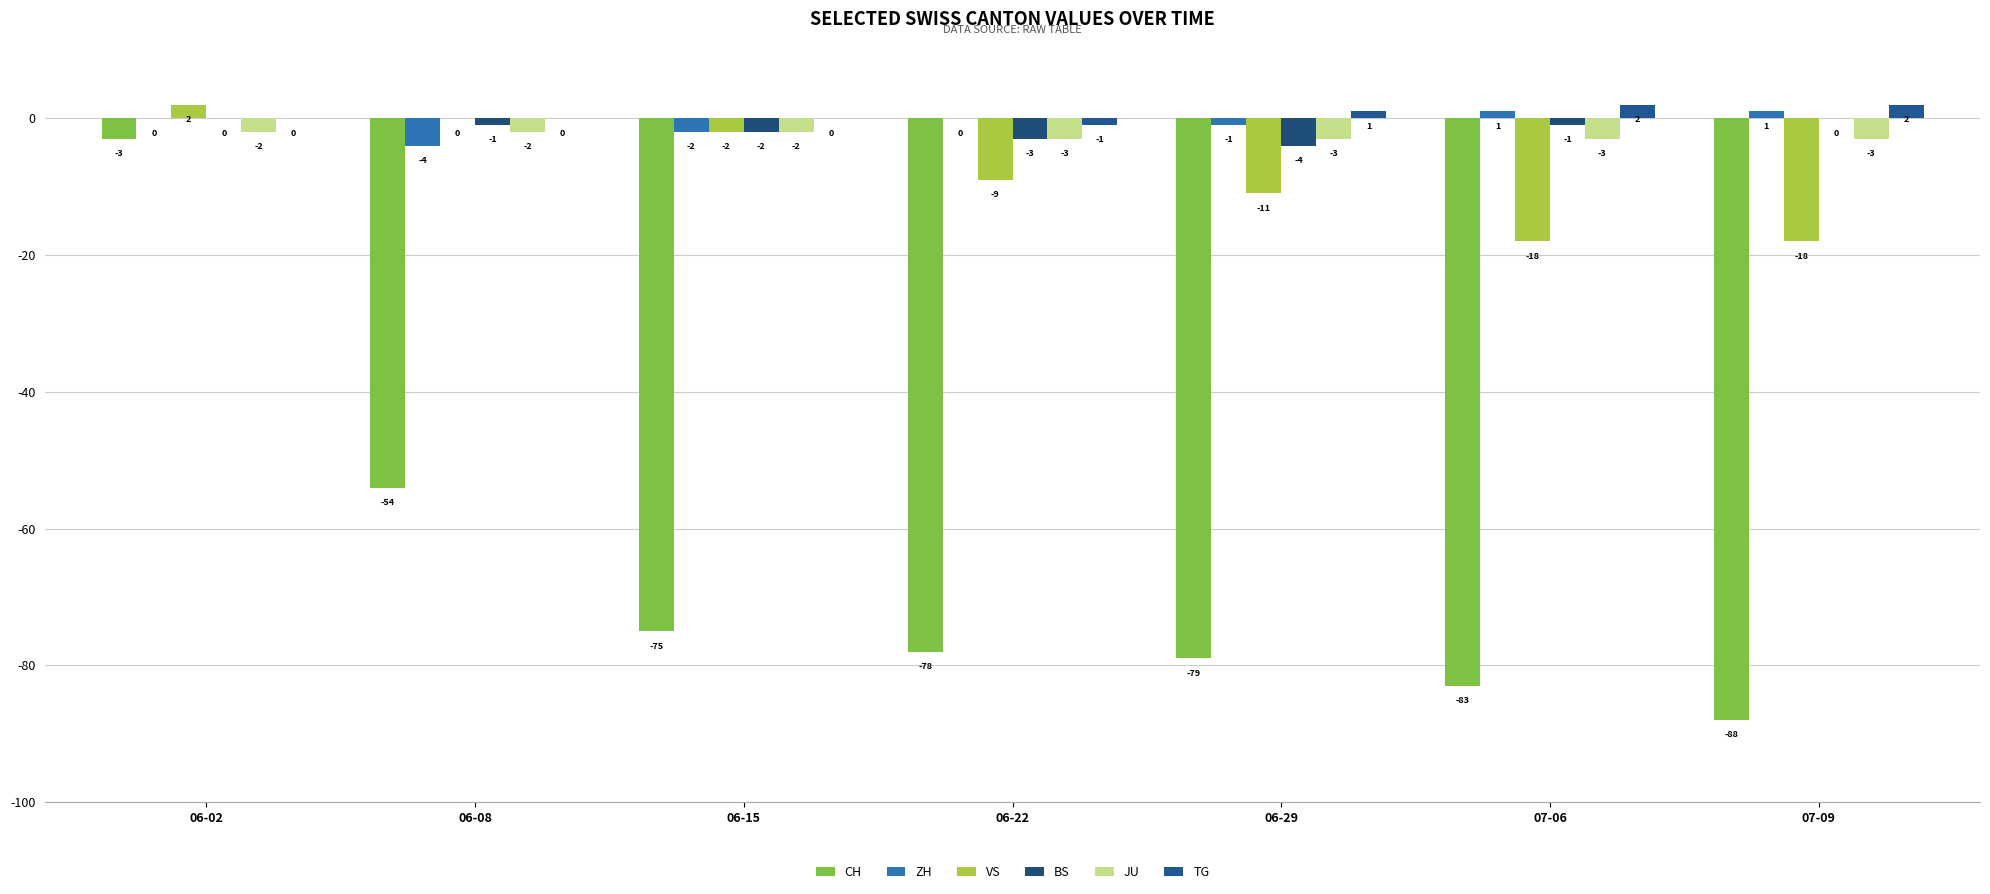

Are the bars horizontal?

No